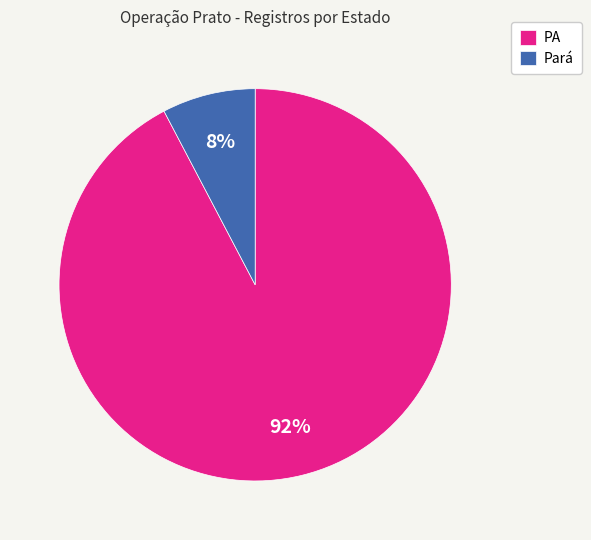

How many slices are in this pie chart?

2